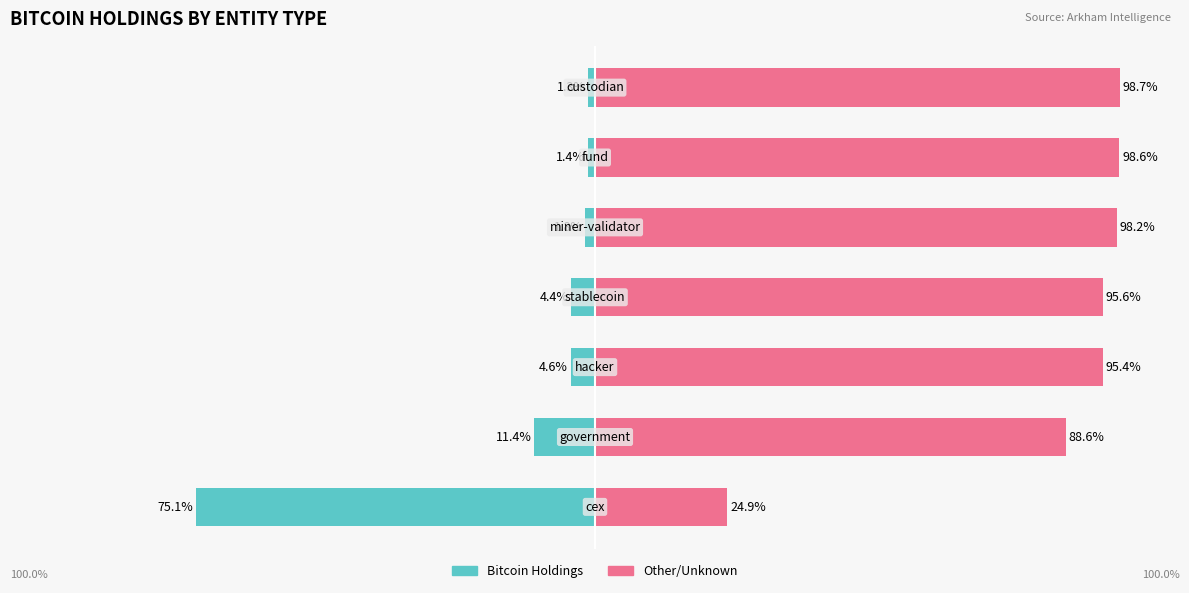

Which series has the largest range (max minus min)?

Bitcoin Holdings %